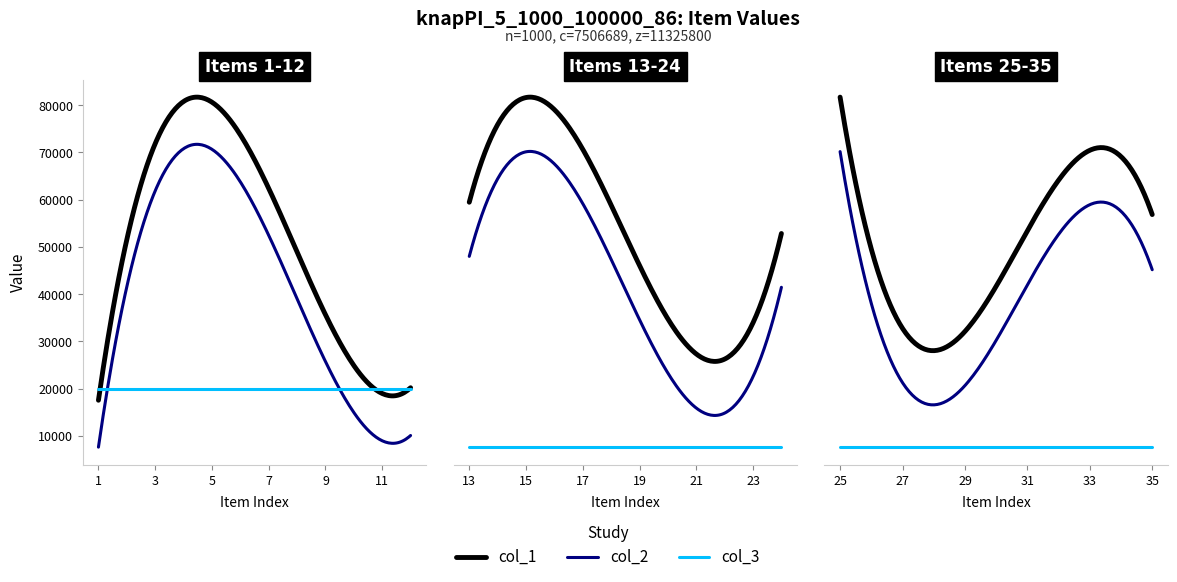

How many distinct data groups are displayed?

3